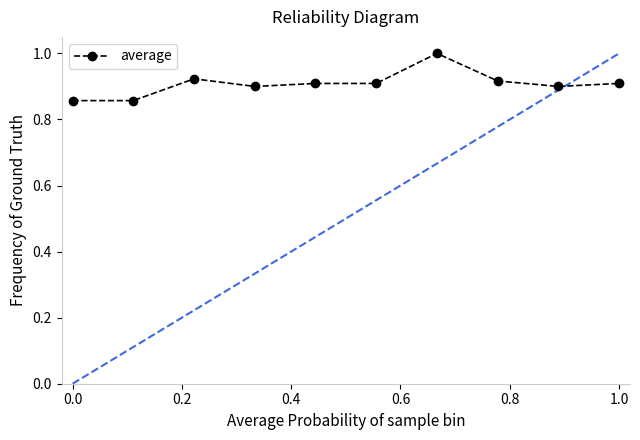

True or false: the data has more than 0 interior local peaks.

True